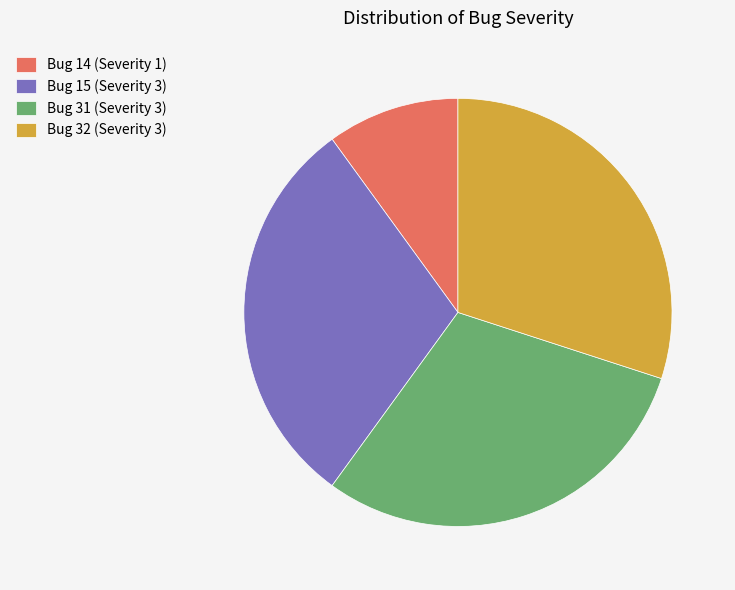

Is it true that Bug 31 (Severity 3) is 20% of the pie?

False